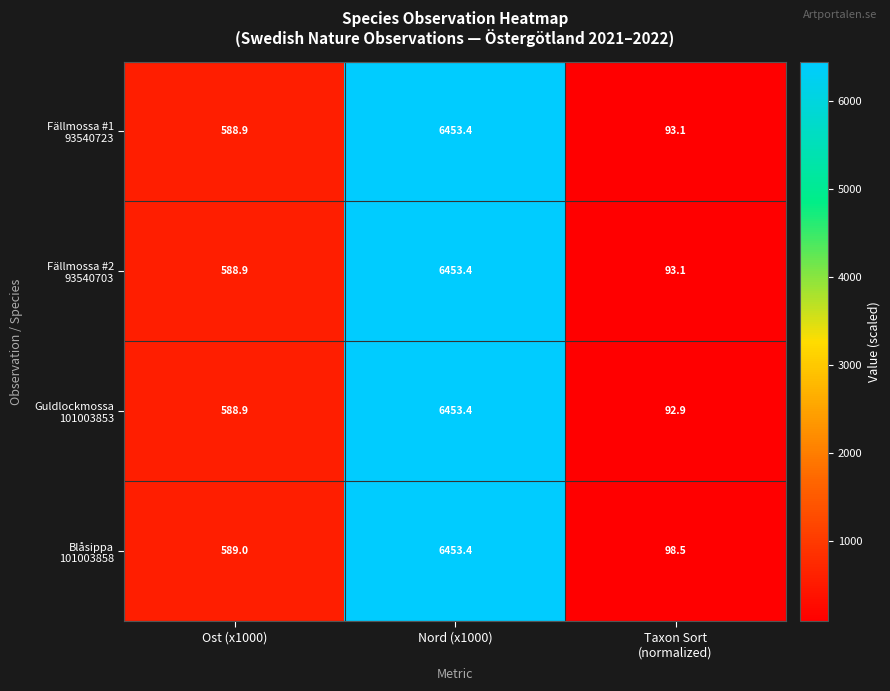

What is the total value across all series at Nord (x1000)?

25813.6